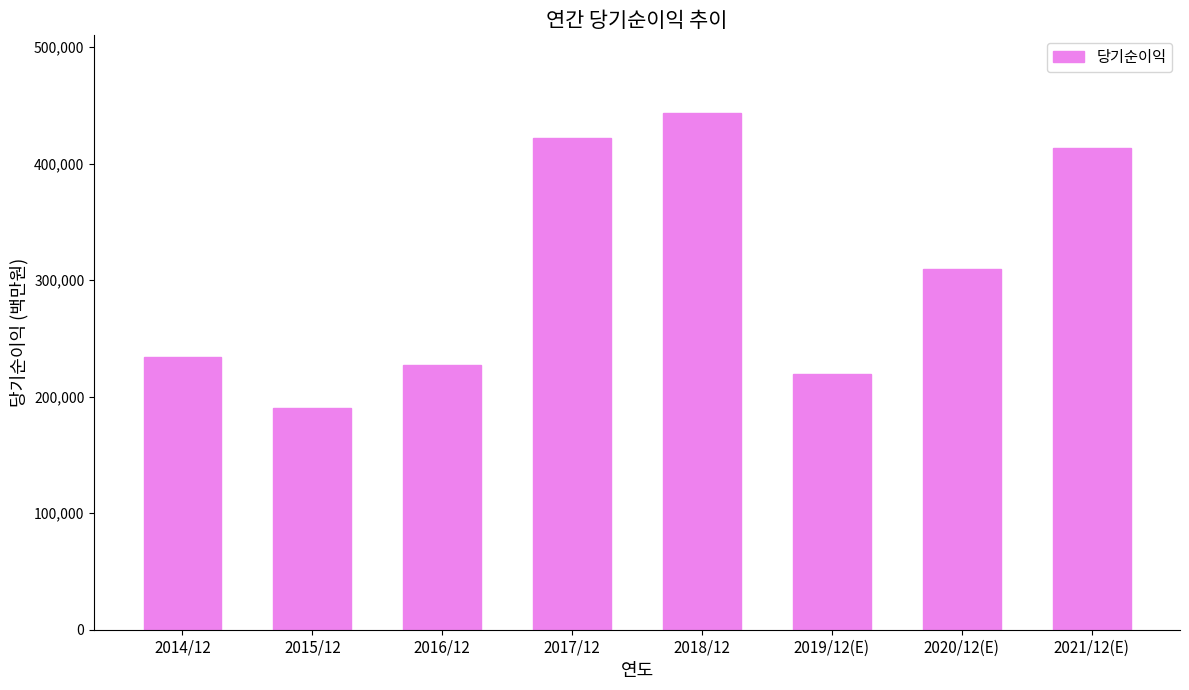

What is the difference between the second highest and second lowest values?

202251